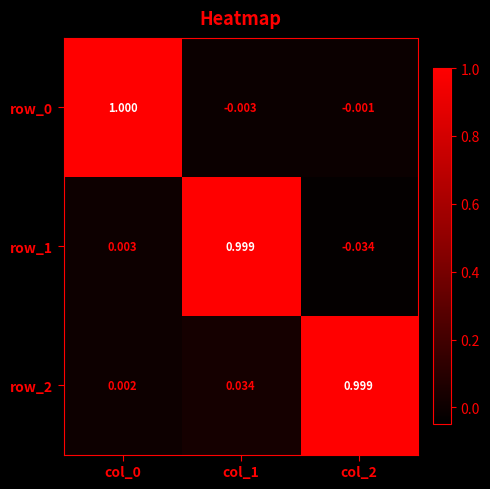

Is the value of row_2 at col_0 greater than the value of row_1 at col_2?

Yes